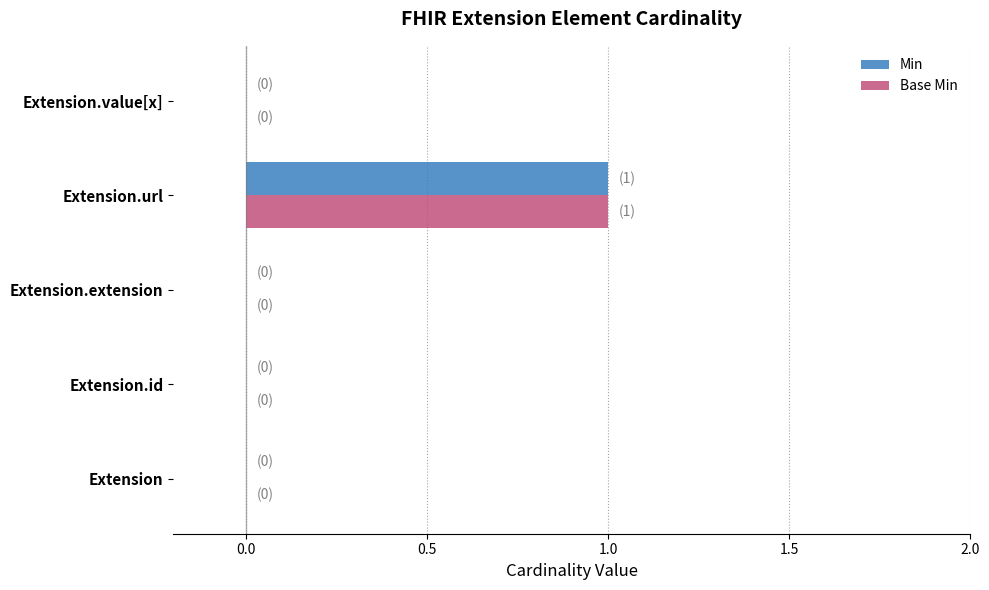

The value of Min at Extension is 0. True or false?

True